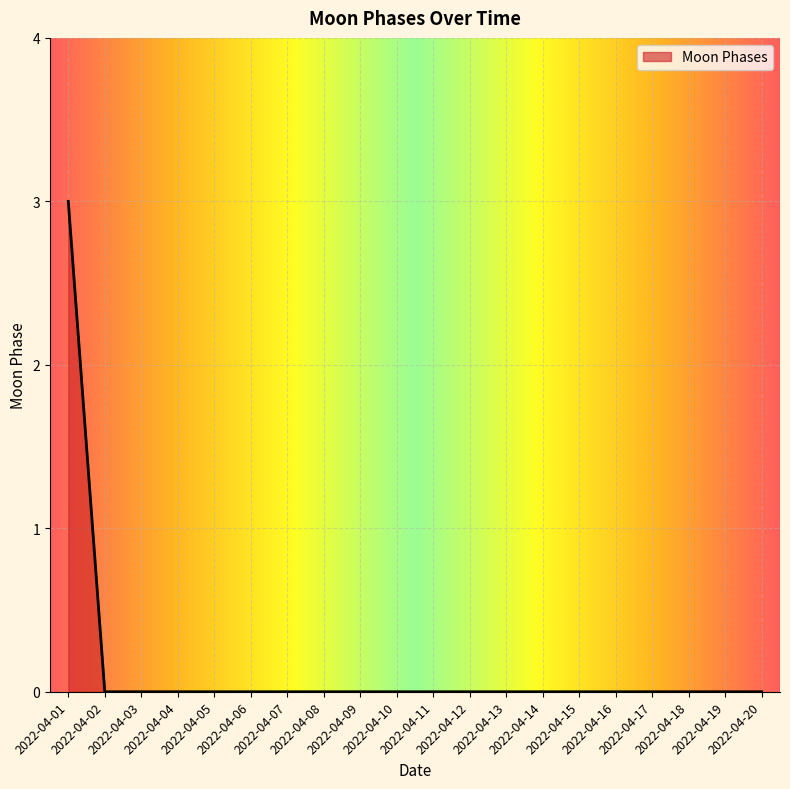

What is the greatest value displayed?

3